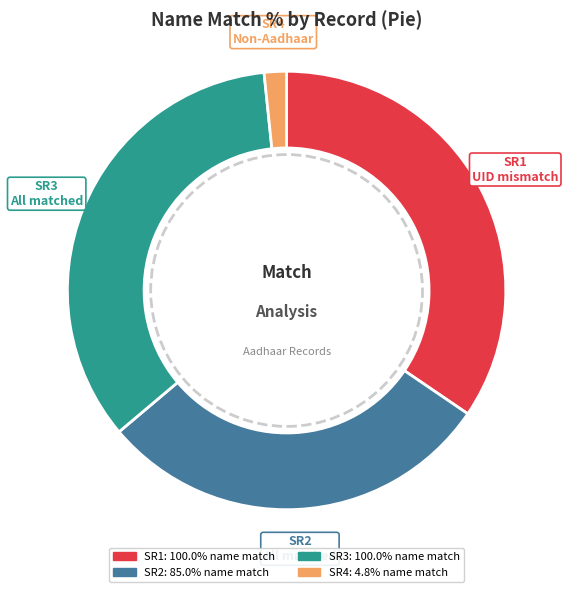

What is the smallest slice in the pie chart?

SR4